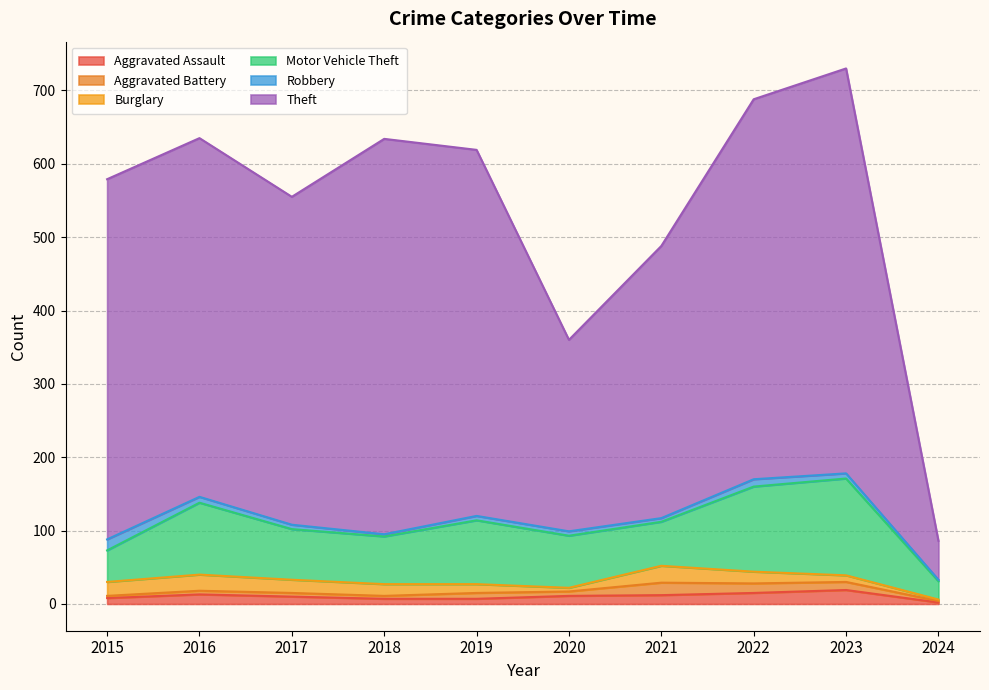

How many lines are shown in the chart?

6